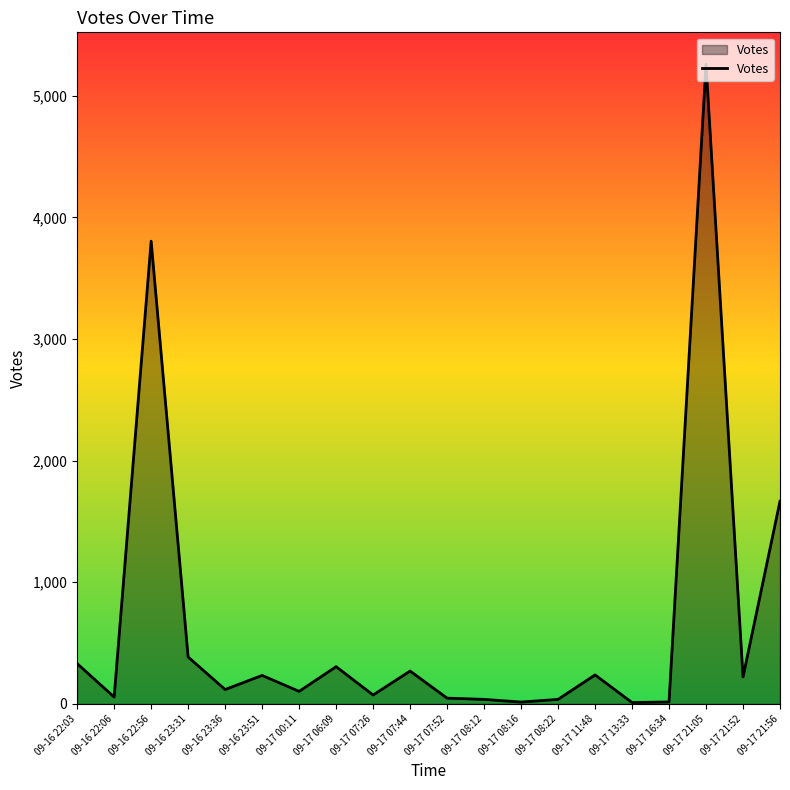

How many lines are shown in the chart?

1